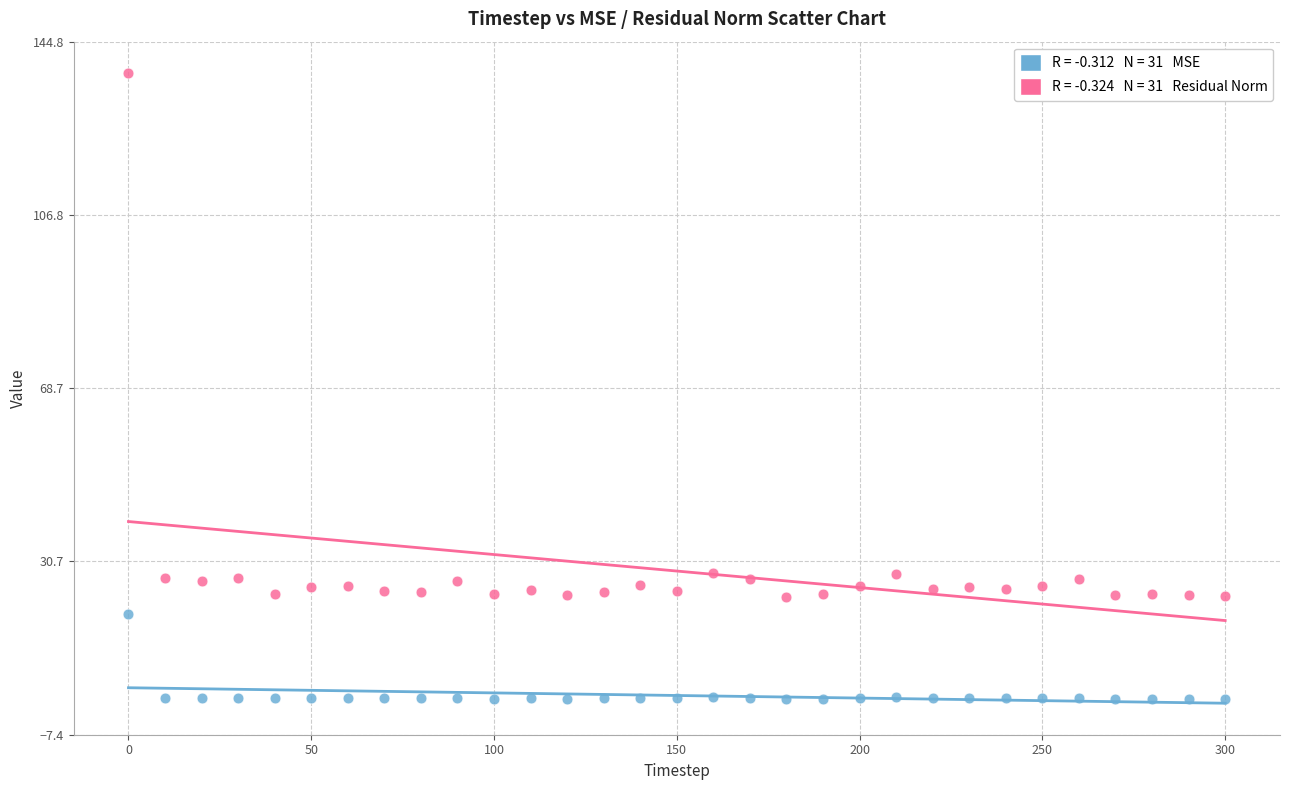

Across all data points, what is the range of X values (max minus min)?

300.0